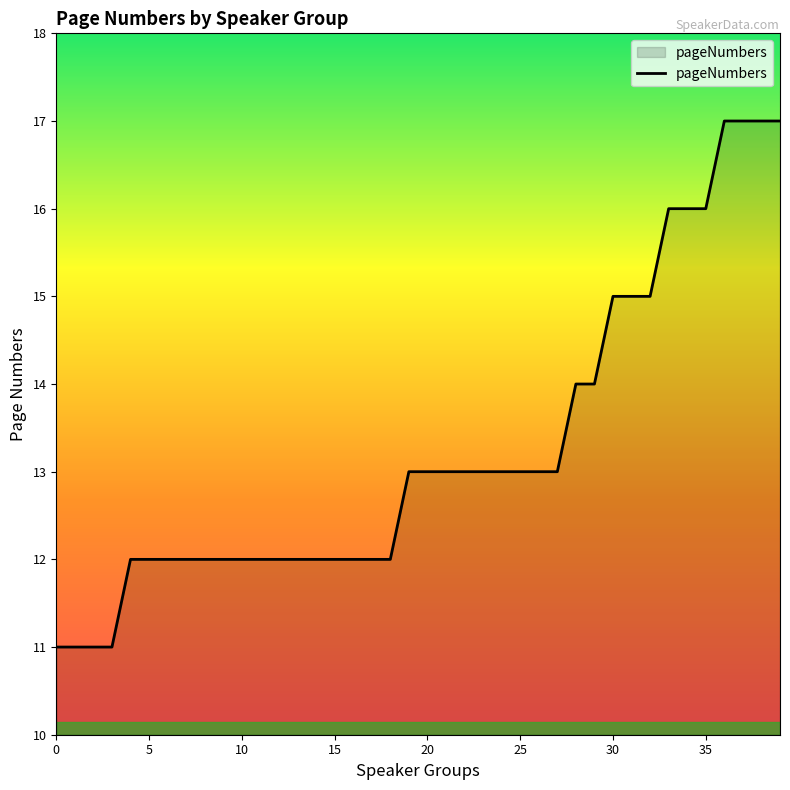

What is the smallest value displayed?

11